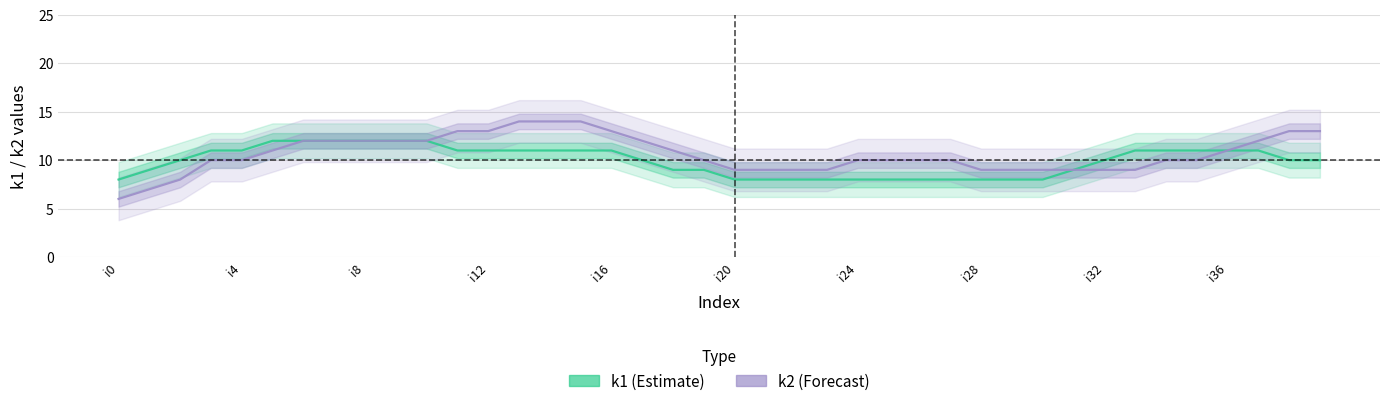

True or false: k2 and k1 intersect in this chart.

False